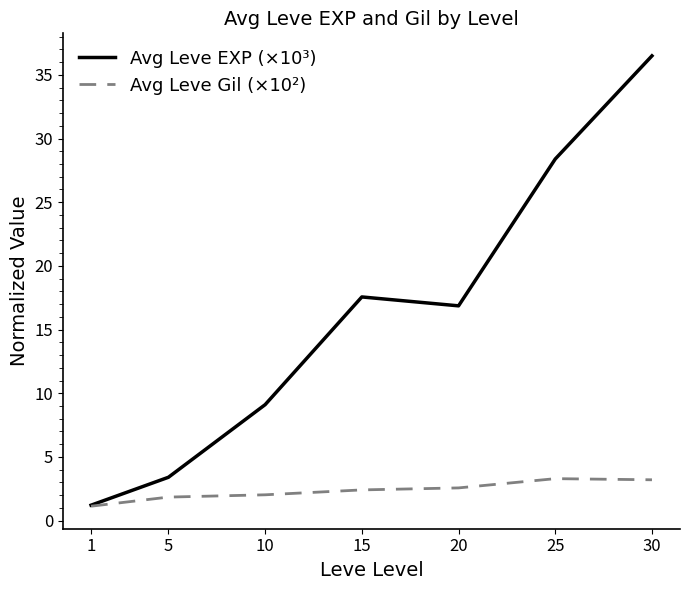

Which series has the largest total across all categories?

Avg Leve EXP (×10³)